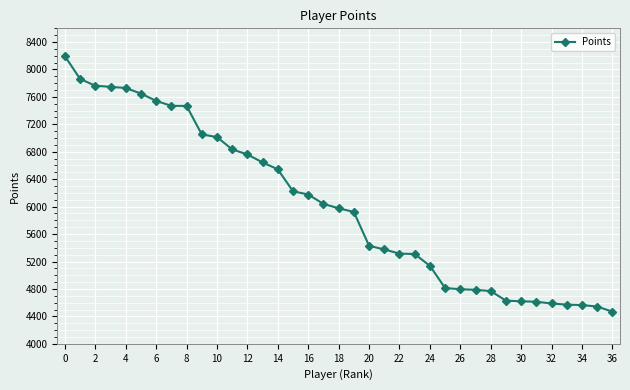

What is the value of the 4th point from the left?

7747